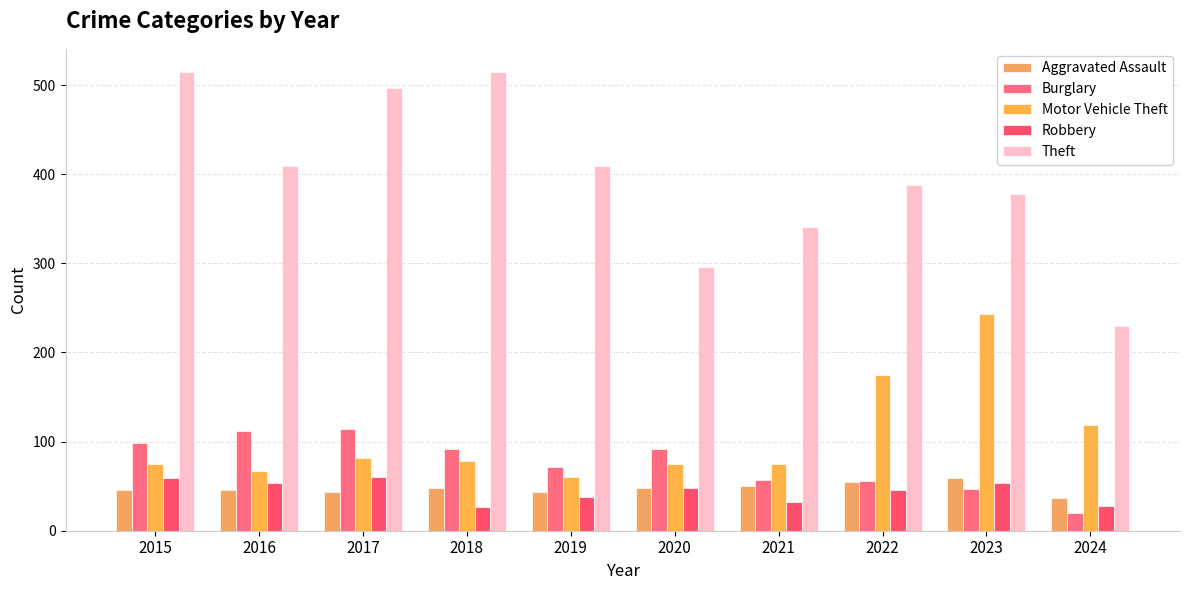

The value of Robbery at 2022 is 26. True or false?

False